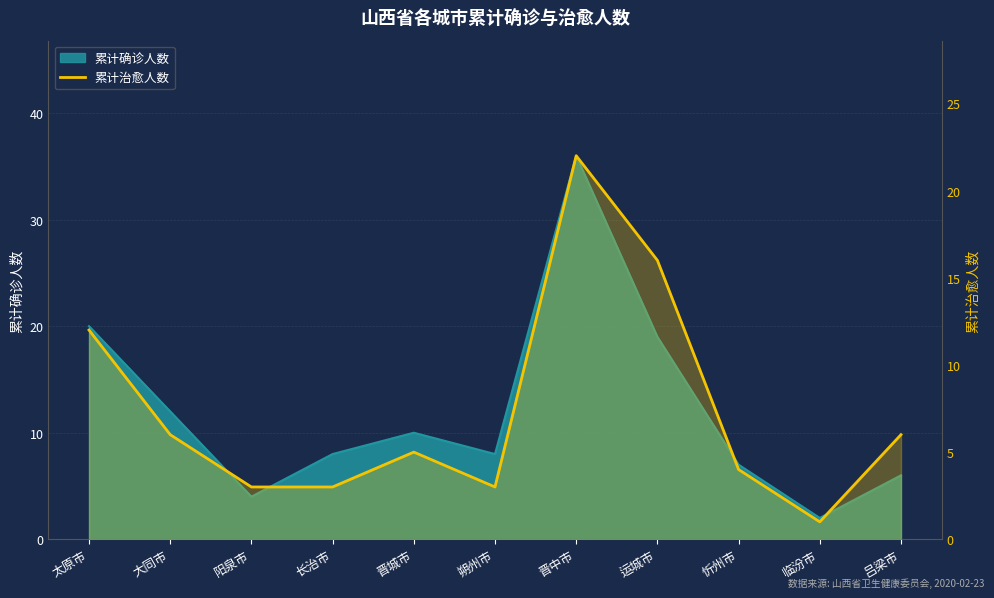

Between 阳泉市 and 晋中市, which is larger?

晋中市